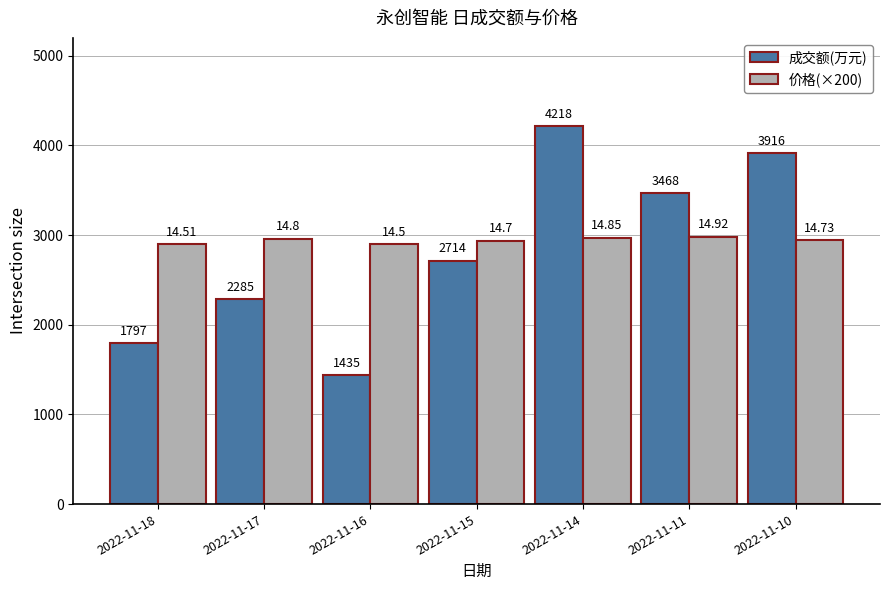

Is the value of 成交额(万元) at 2022-11-14 greater than the value of 价格(×200) at 2022-11-15?

Yes